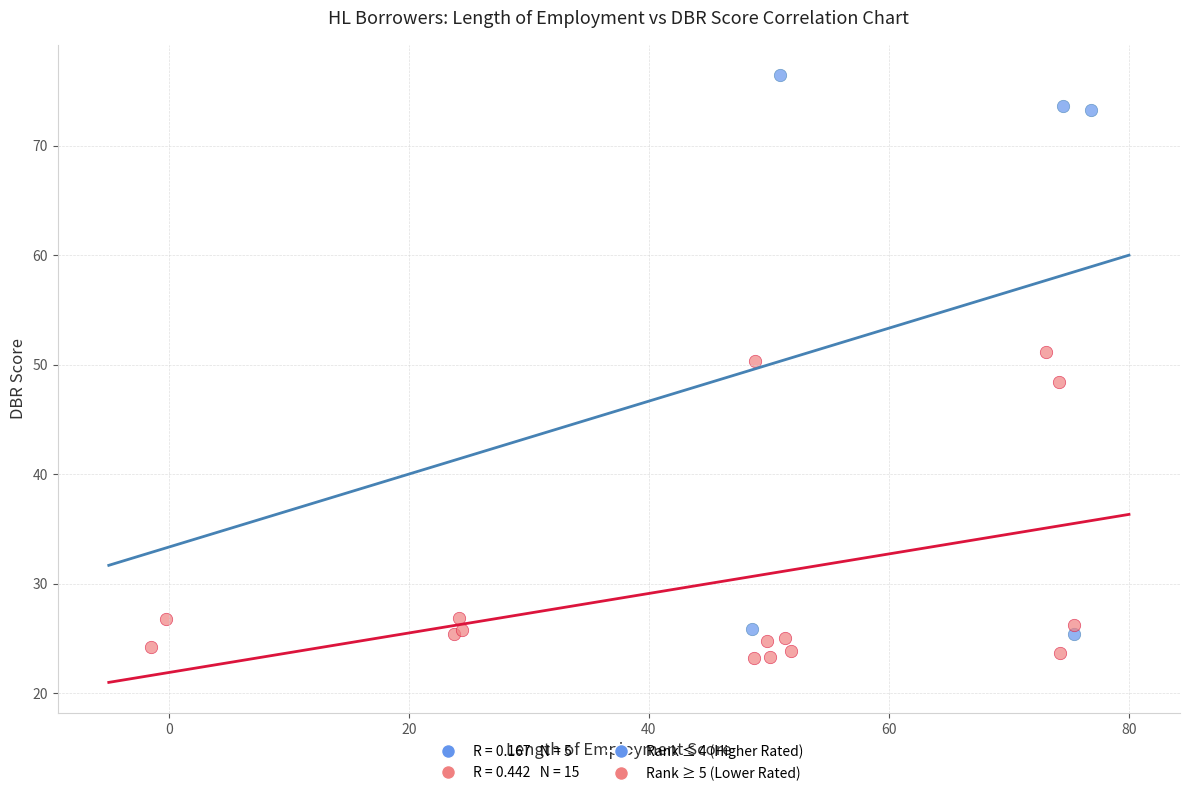

Which series has the largest Y range (max minus min)?

Rank ≤ 4 (Higher Rated)